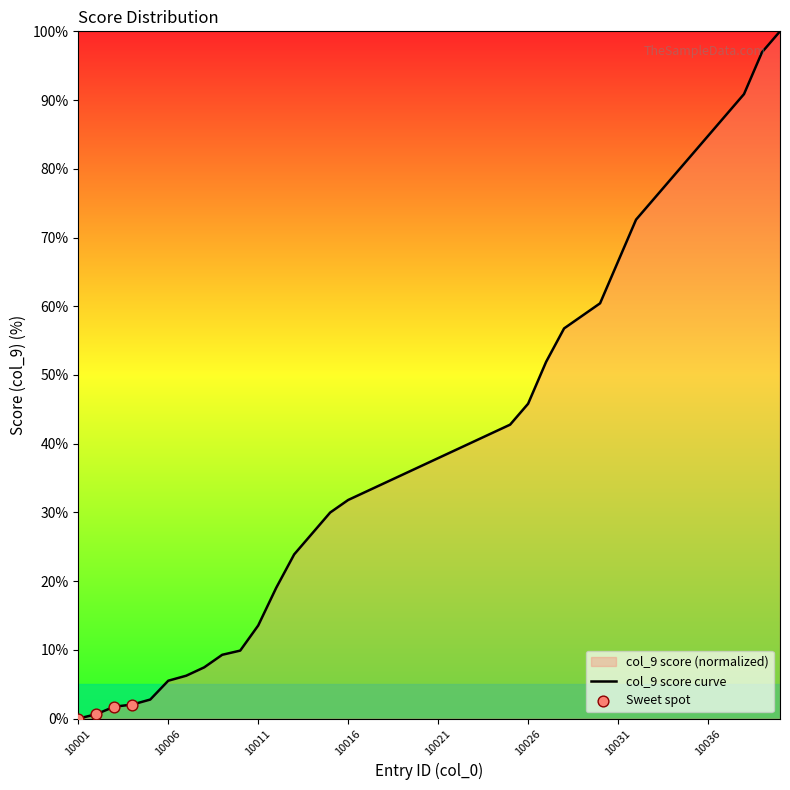

Which has a higher value, 10015 or 10002?

10015